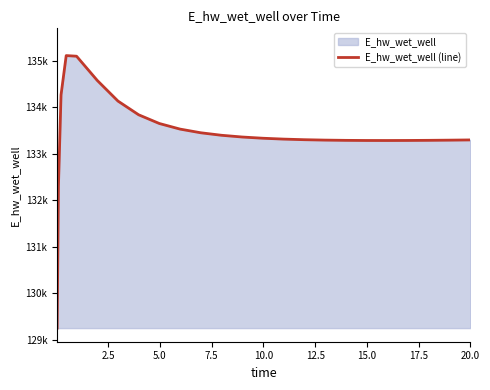

True or false: the data shows 35157.8 at 17.5.

False